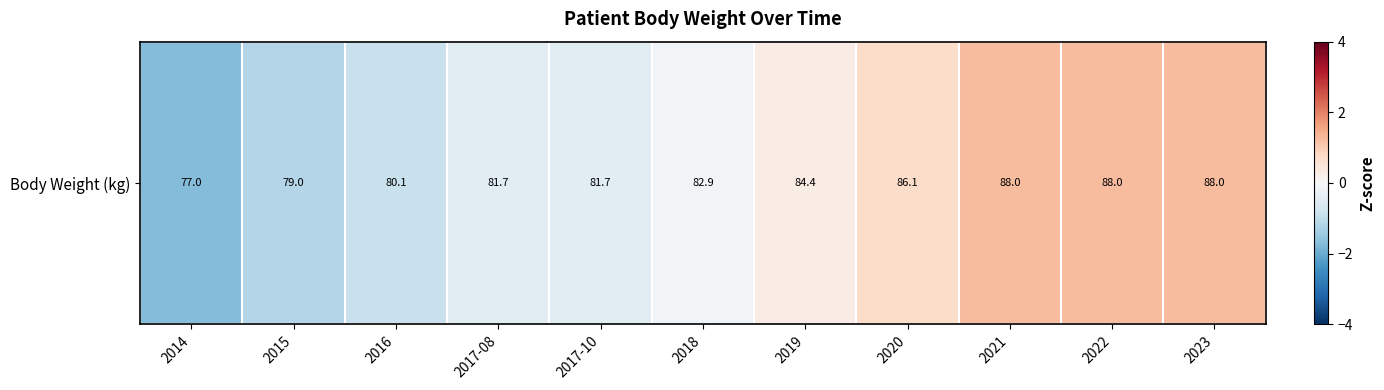

The value at 2017-10 is -0.4. True or false?

True